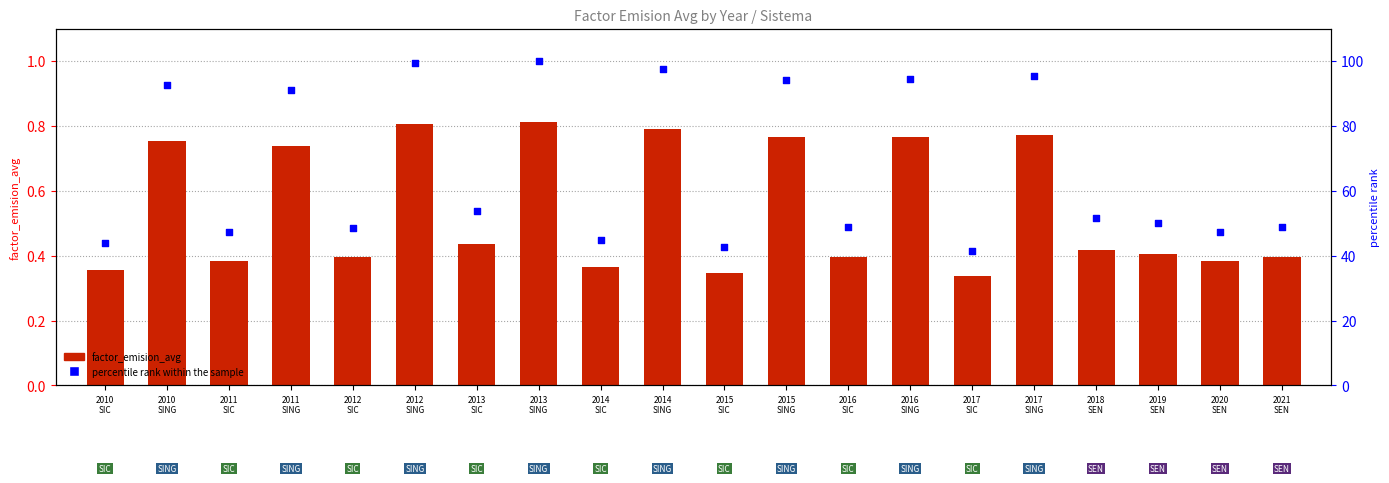

At how many categories does at least one series exceed 8?

20